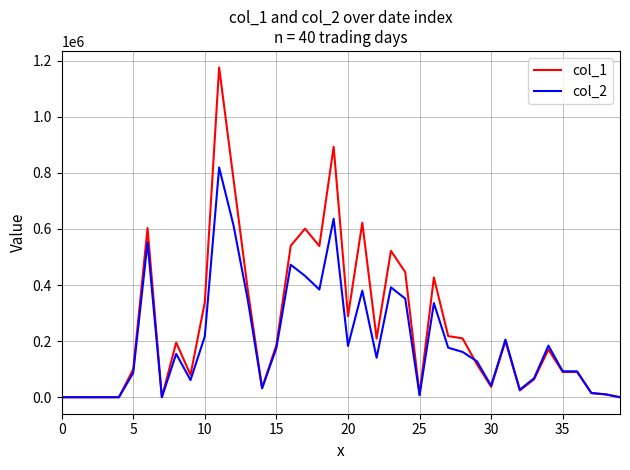

How many values in the col_2 series are below 154600?

20